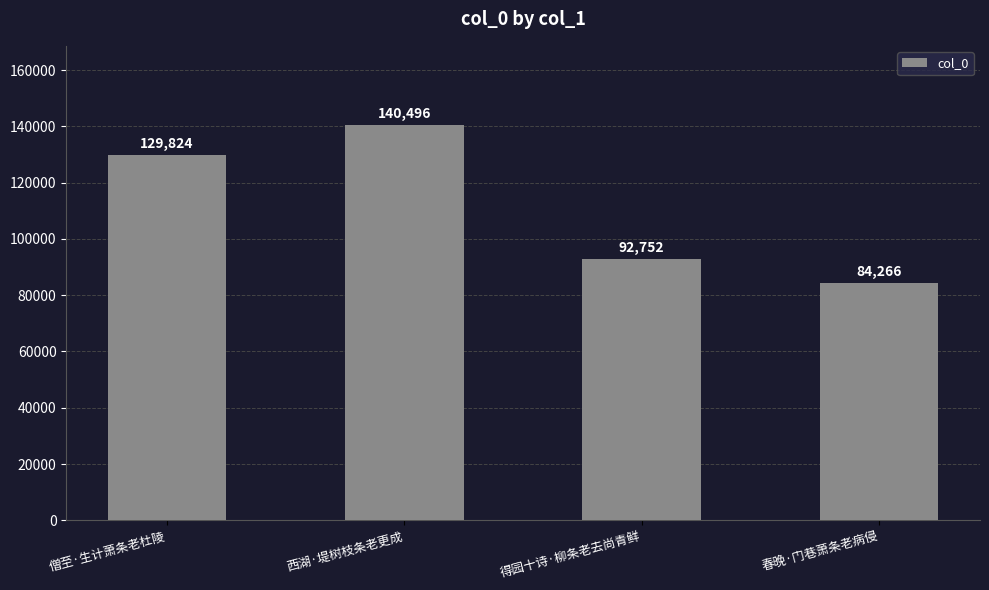

How many series are shown in this chart?

1